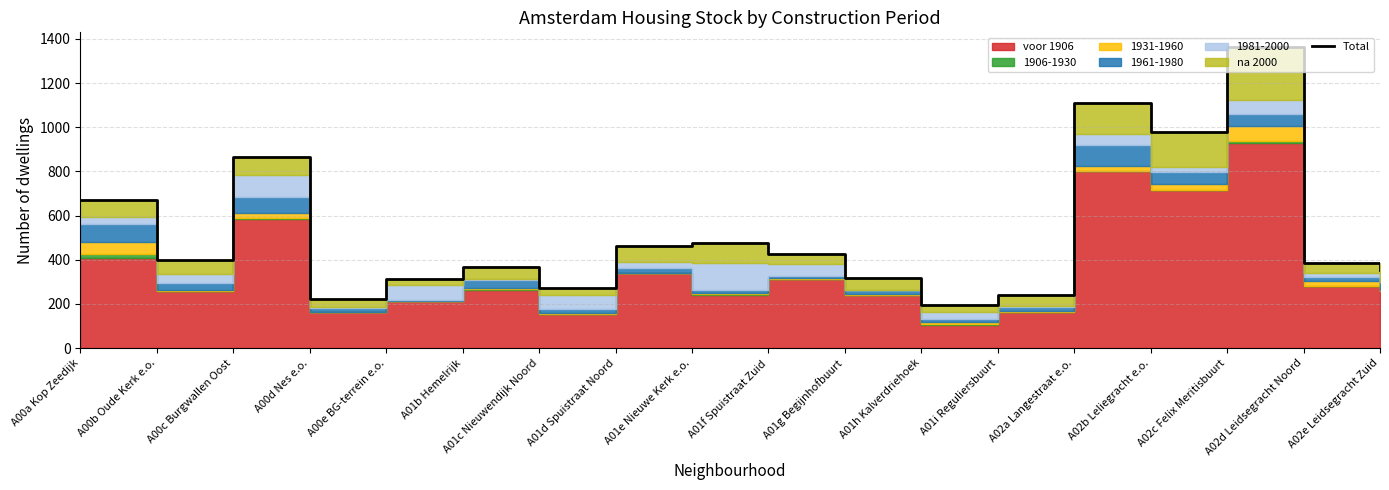

What is the difference between the maximum and minimum values?

1168